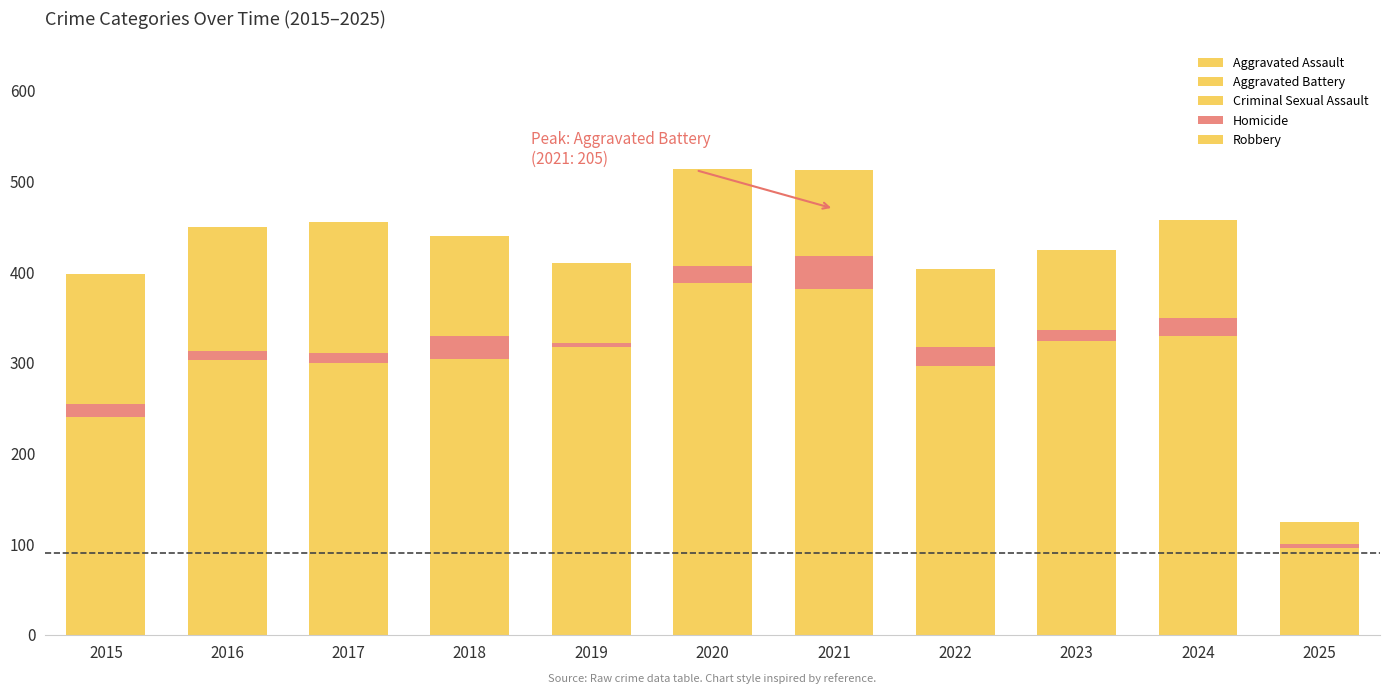

The Criminal Sexual Assault series shows 10 at 2020. True or false?

False